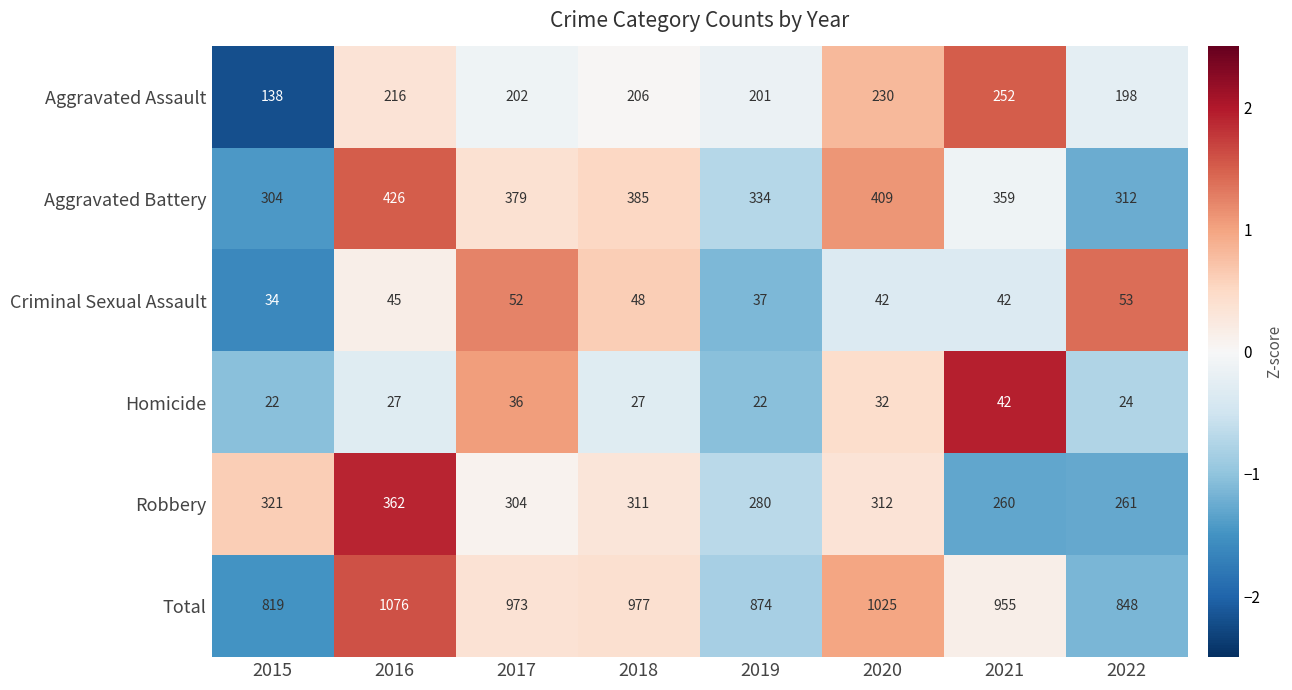

Between 2016 and 2019, which series saw the biggest shift?

Total